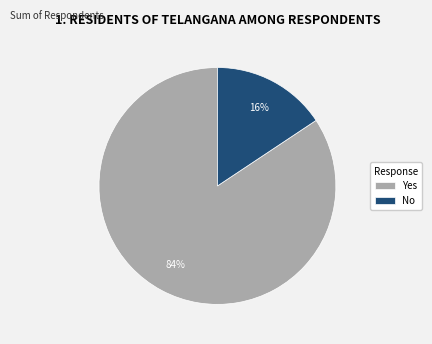

To the nearest percent, what portion does No represent?

16%